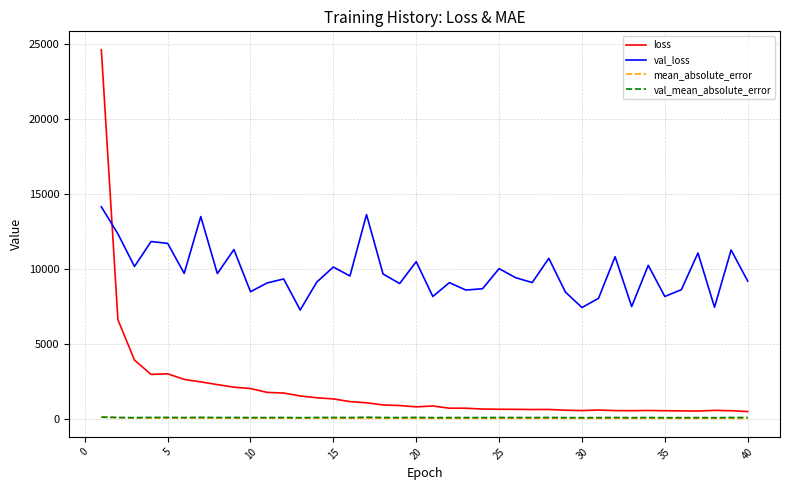

Which series has the largest range (max minus min)?

loss